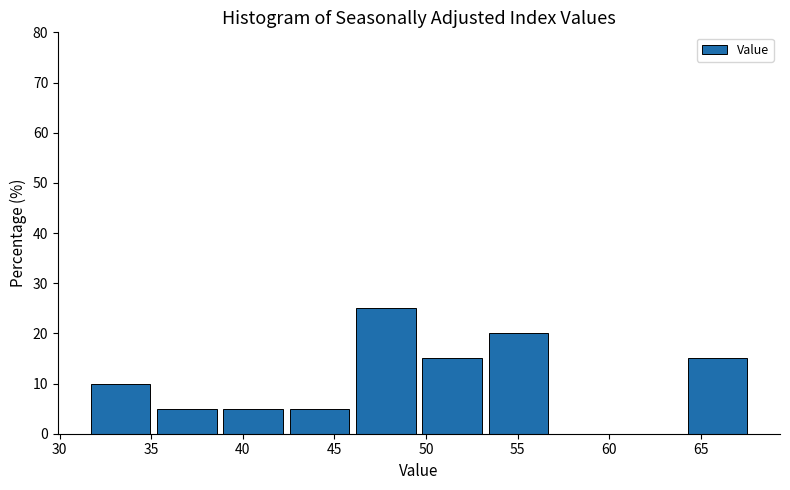

Over which range of the x-axis is the bar tallest?

46.0 to 50.0